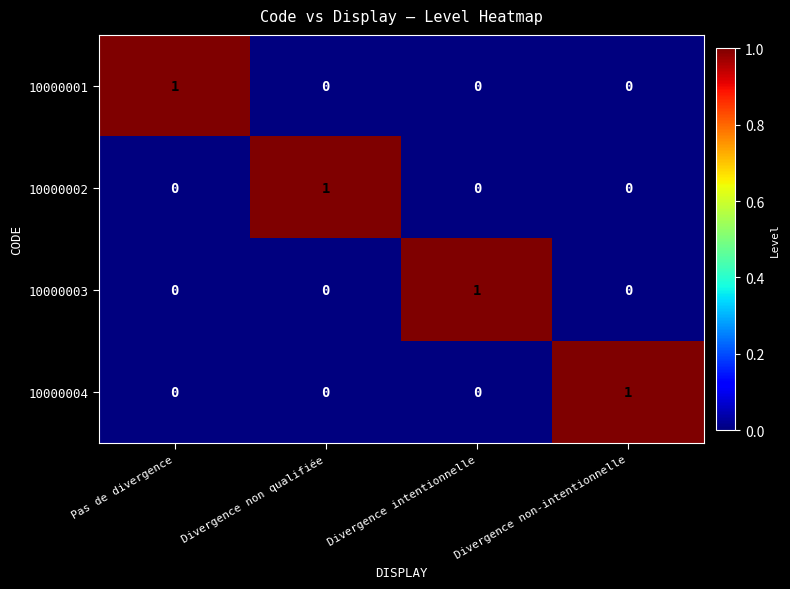

How many 10000004 values are between 0 and 1?

4